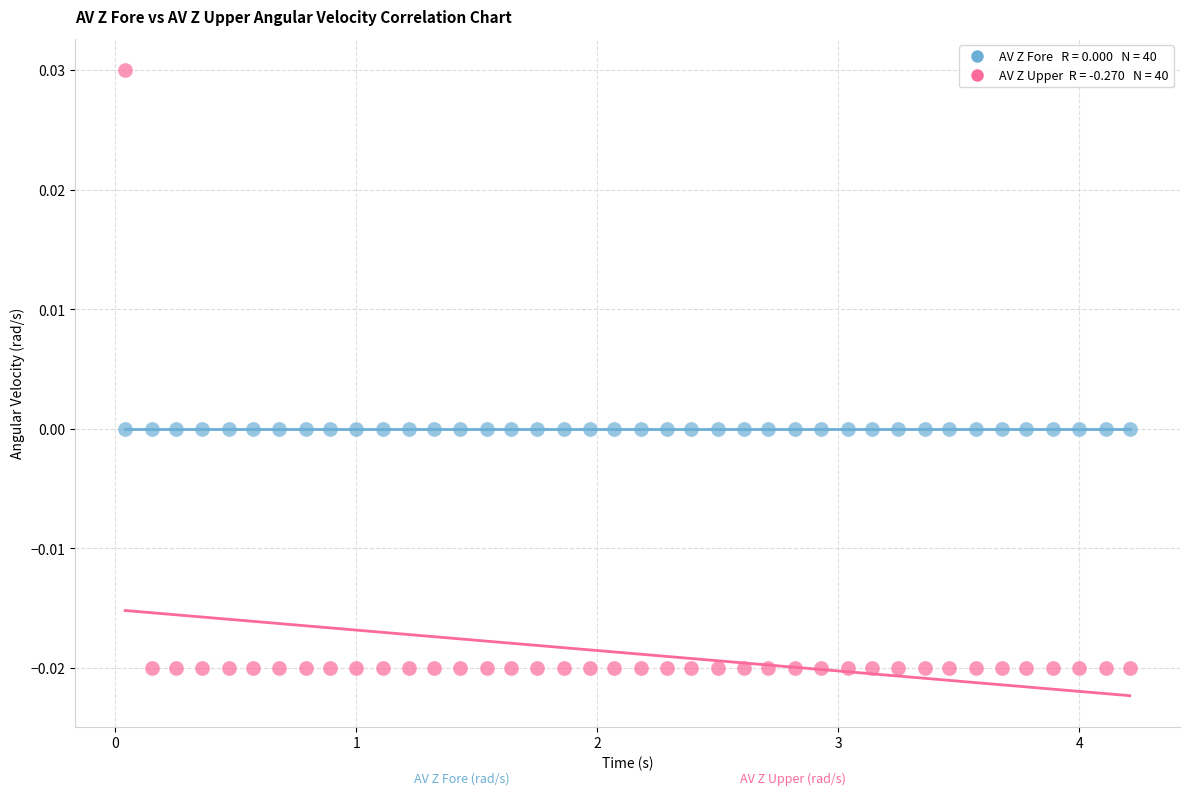

How many points are shown in the scatter plot?

80